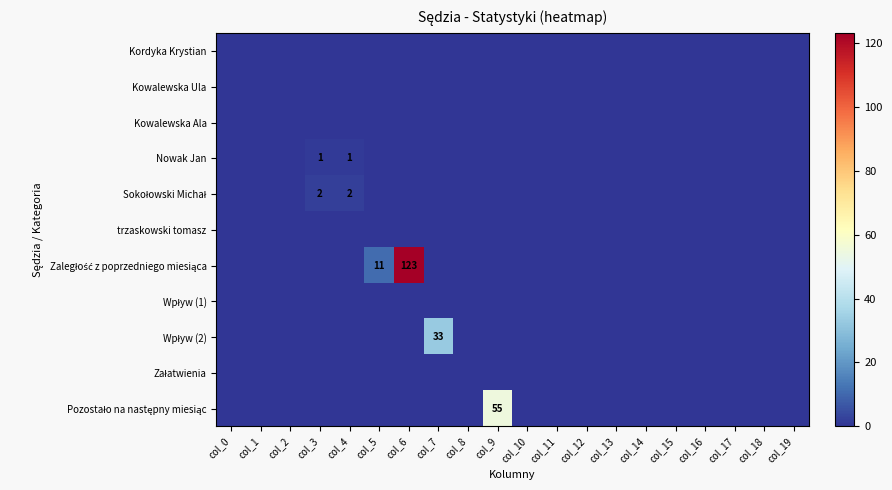

What is the spread (max minus min) of values at col_6?

123